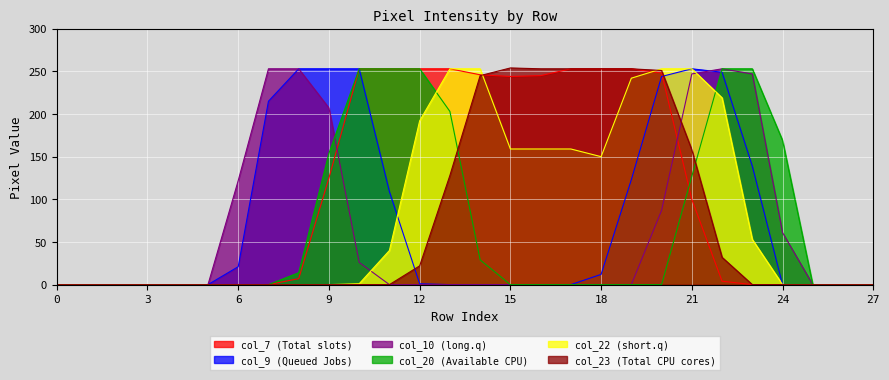

True or false: col_9 and col_7 intersect in this chart.

True